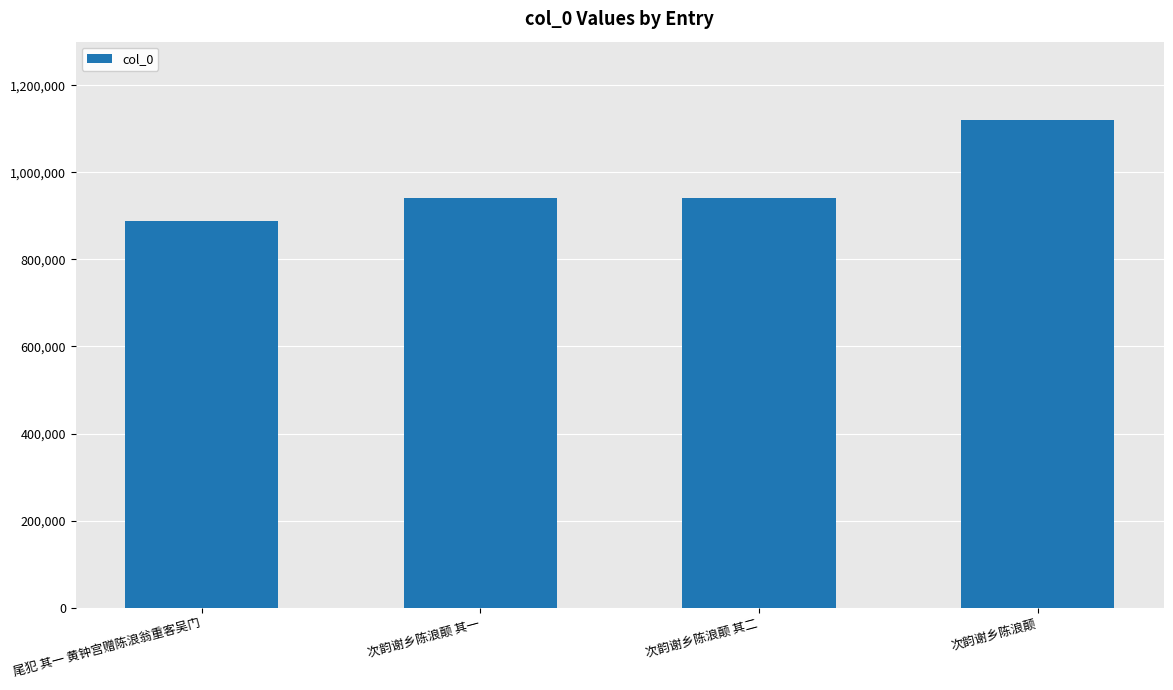

Is it true that the value at 次韵谢乡陈浪颠 is 754079?

False